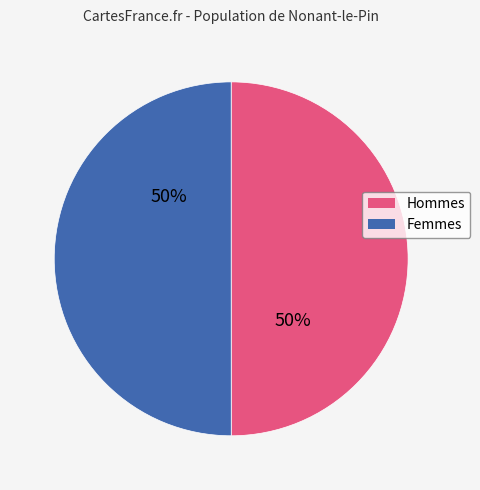

To the nearest percent, what portion does Hommes represent?

50%